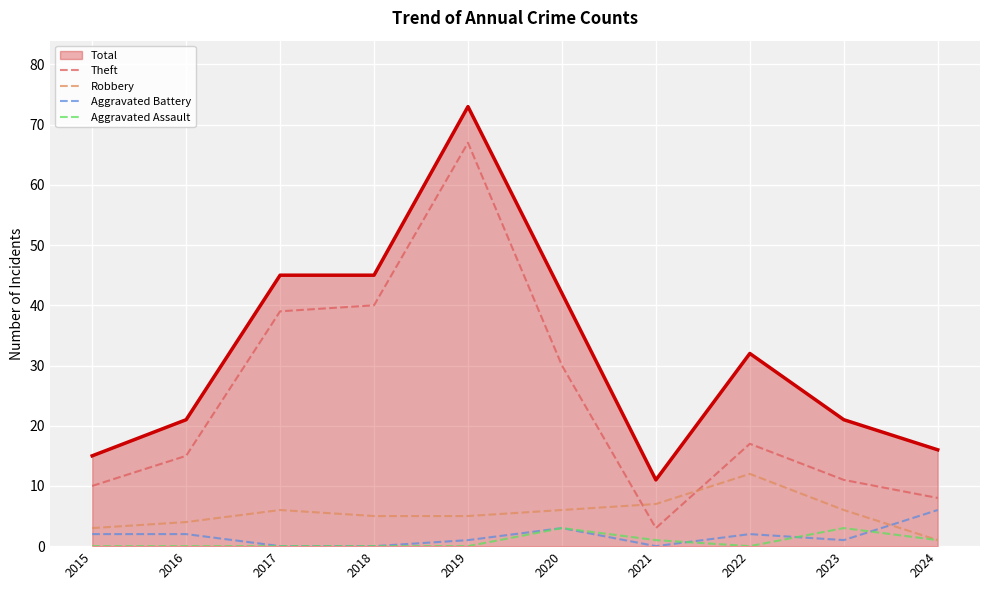

At which category is the sum across all series the highest?

2019